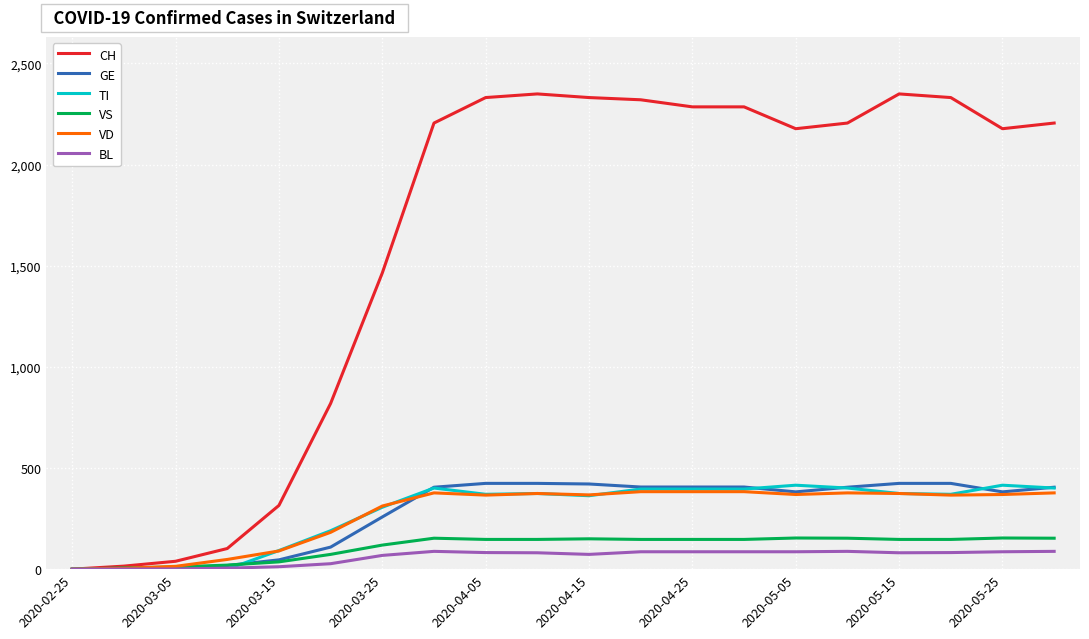

What is the difference between the maximum and minimum values in the BL series?

88